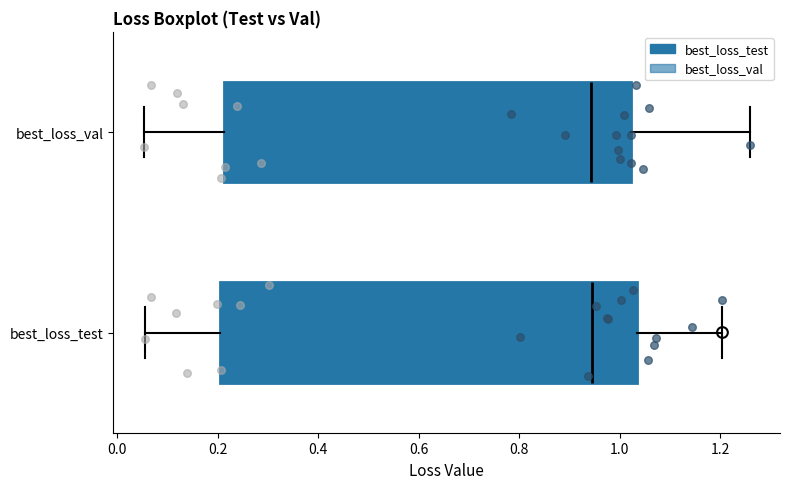

Reading bottom to top, transcribe this box plot: for each box, give where its median line is, the range the box spans, and where its two whiskers end, as read against the x-axis. The values are not printed on the chart, so give them approximately, as read against the axis.

best_loss_test: median 0.94, box 0.20 to 1.04, whiskers 0.06 to 1.20
best_loss_val: median 0.94, box 0.22 to 1.02, whiskers 0.06 to 1.26